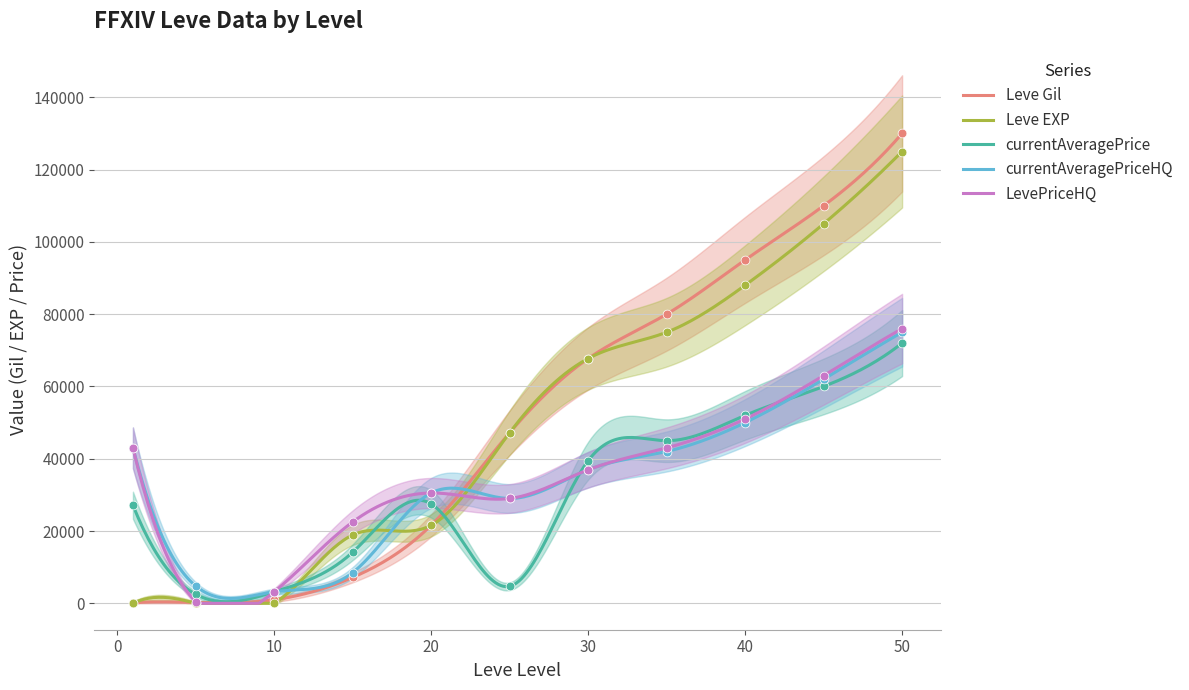

Which series contains the highest Y value?

Leve Gil